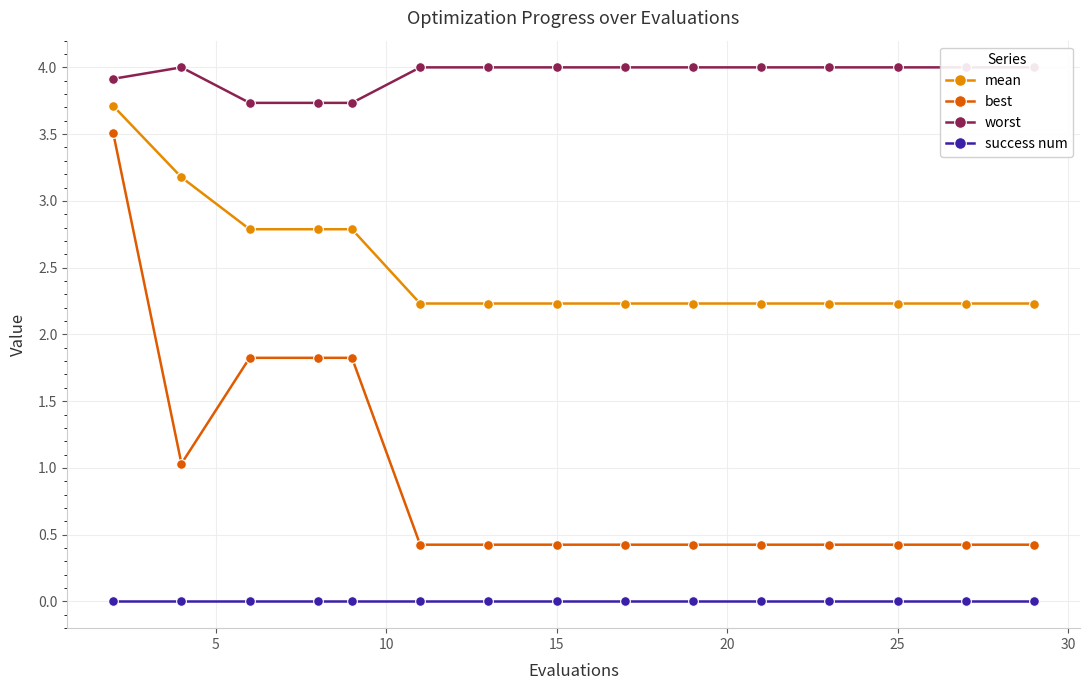

What is the minimum value for best?

0.4